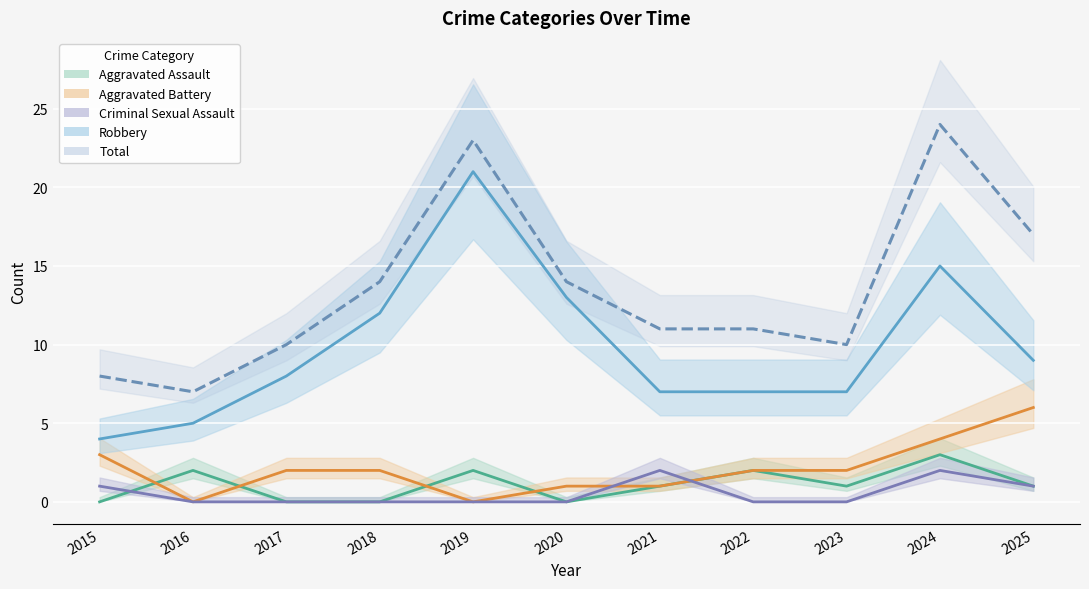

What is the value of the Aggravated Battery point at the 3rd from the left?

2